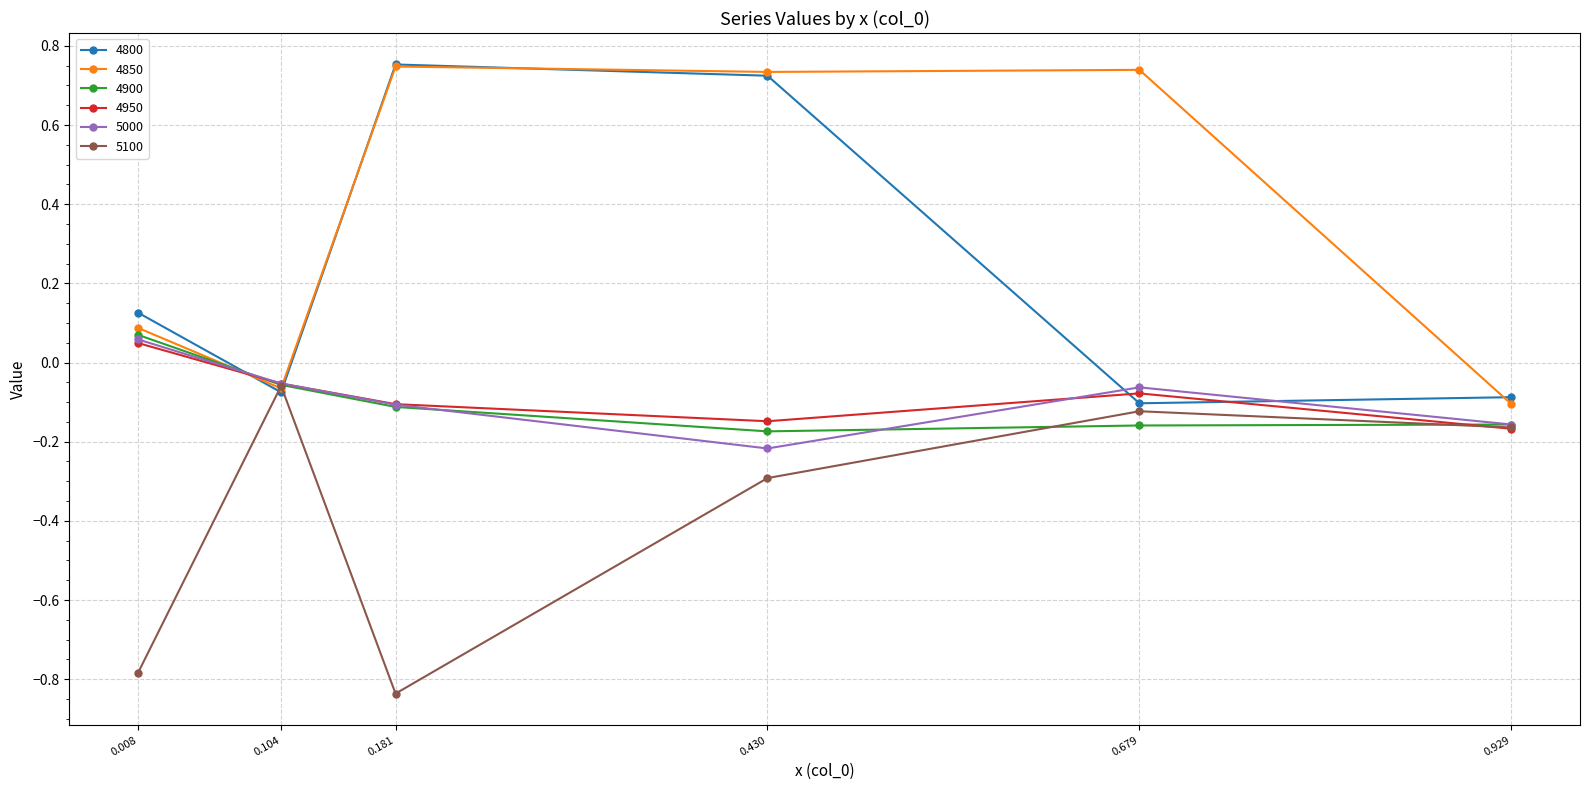

True or false: 4800 and 5000 intersect in this chart.

True